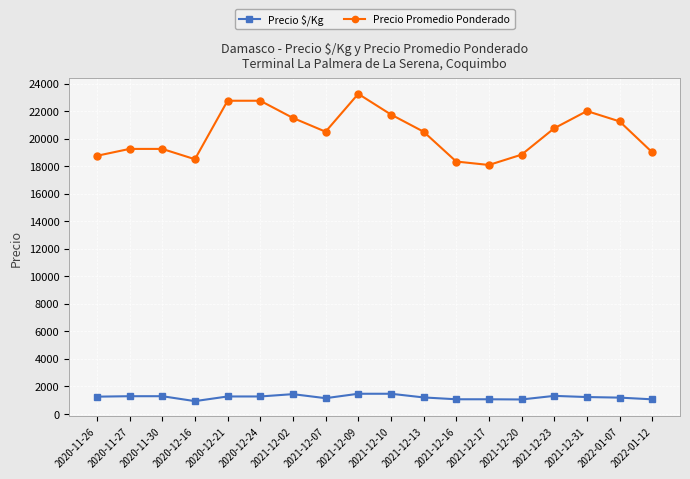

At which category is the sum across all series the highest?

2021-12-09